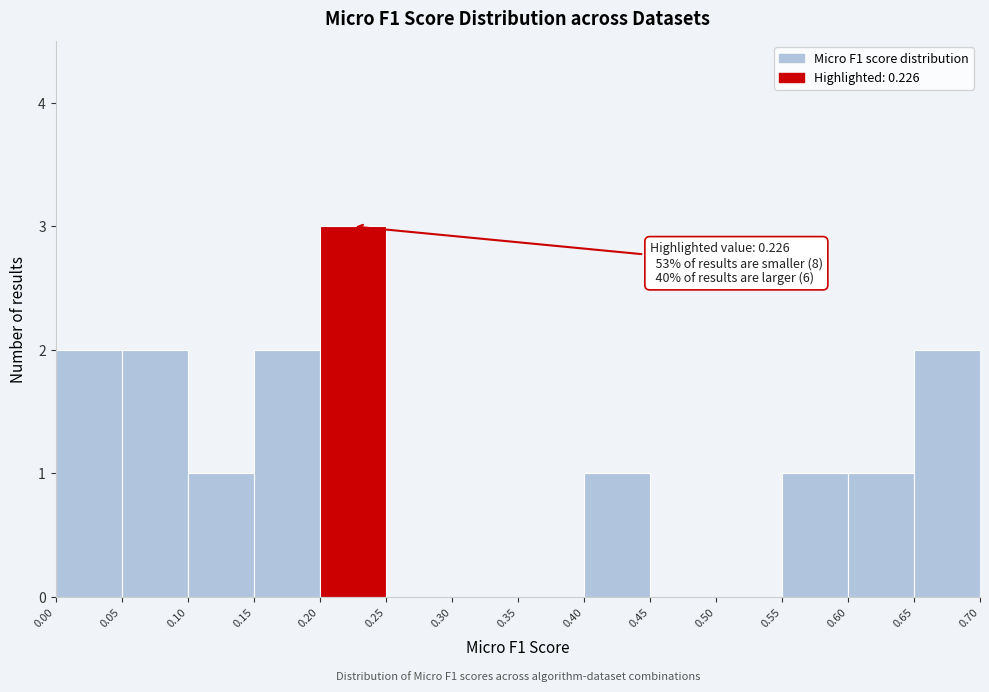

Over which range of the x-axis is the bar tallest?

0.20 to 0.25